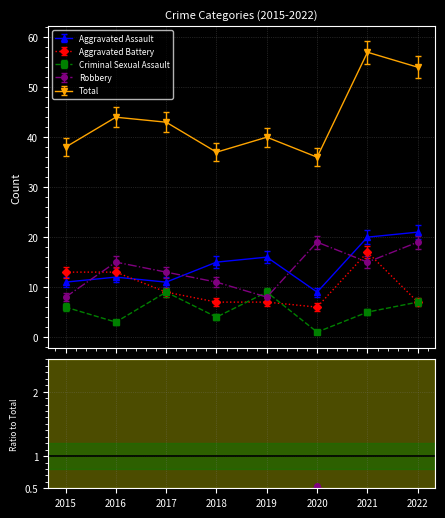

Which category has the lowest value in the Aggravated Assault series?

2020